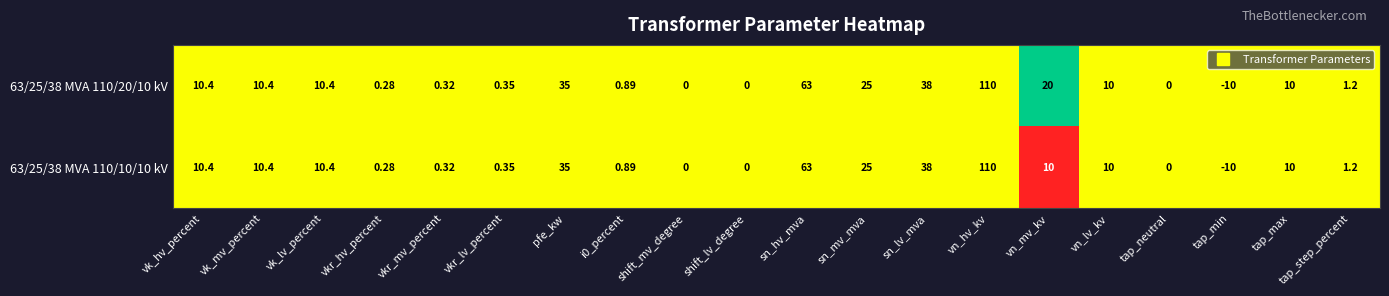

At which label does 63/25/38 MVA 110/10/10 kV reach its peak?

vn_hv_kv